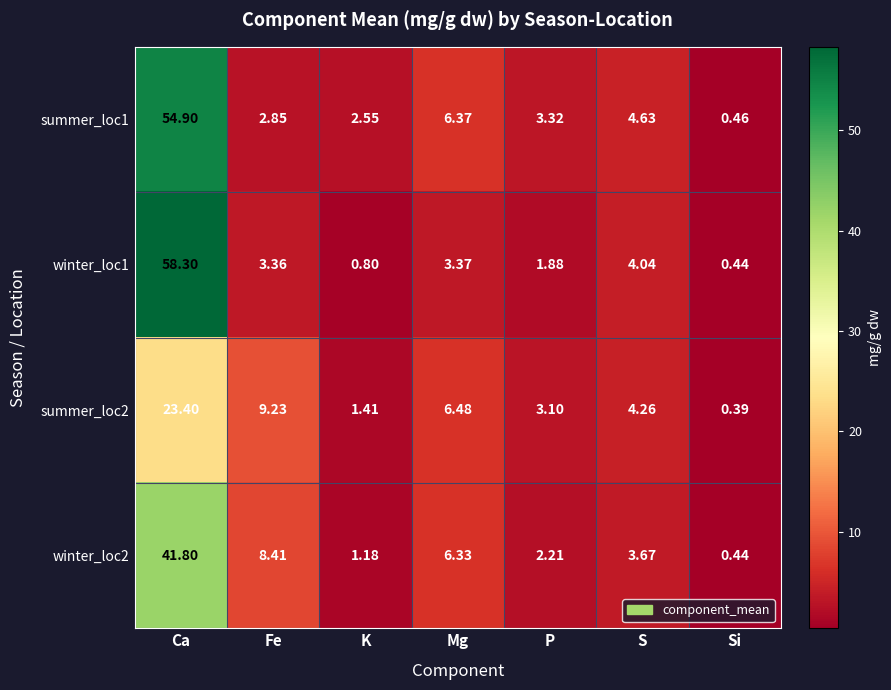

How many categories are shown in the chart?

7